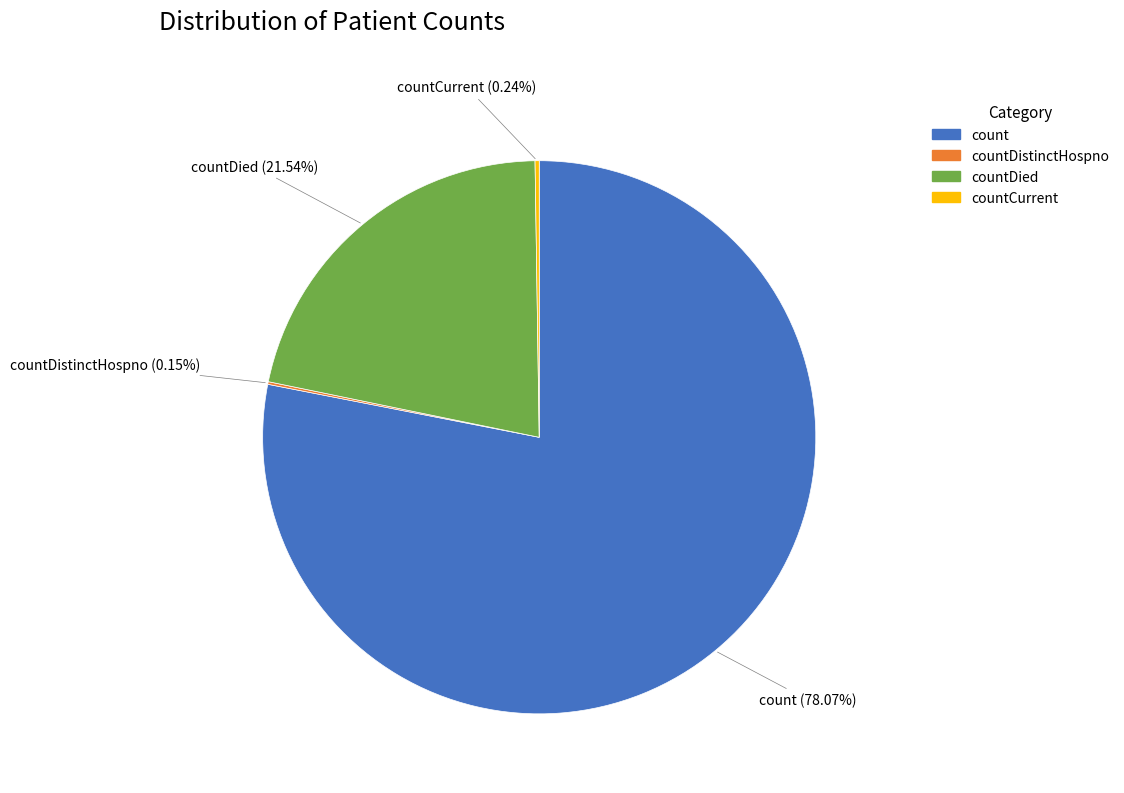

What is the ratio of the value at countDied to the value at count?

0.3